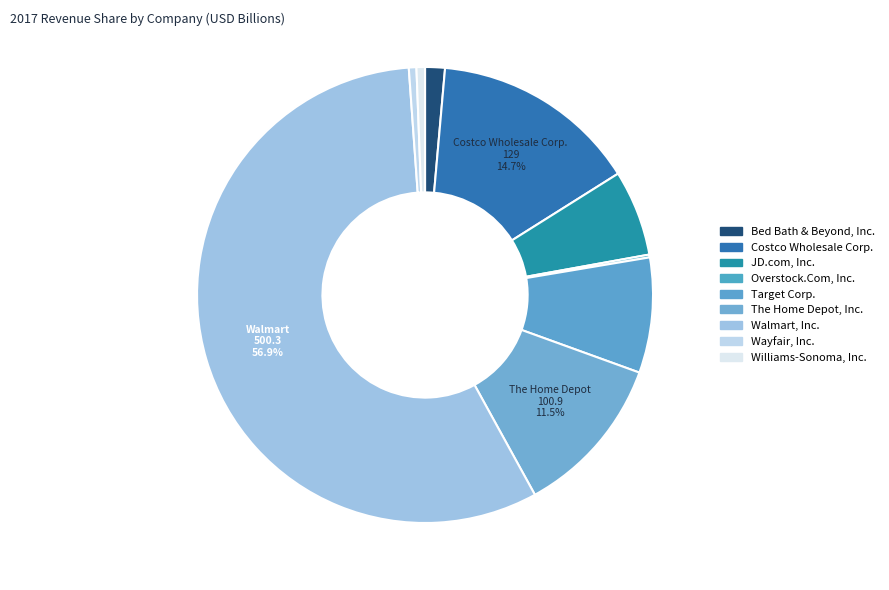

Does any single category account for the majority?

Yes